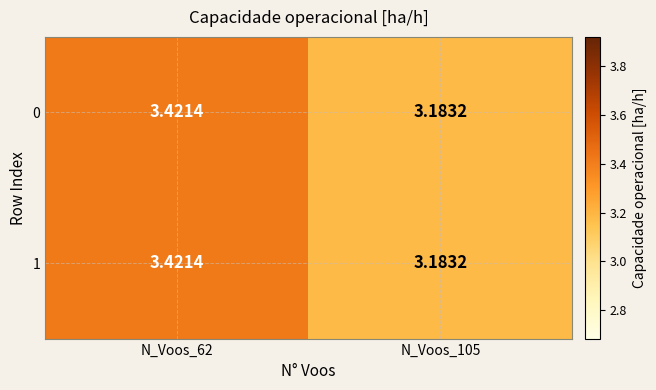

At how many categories does at least one series exceed 3?

2